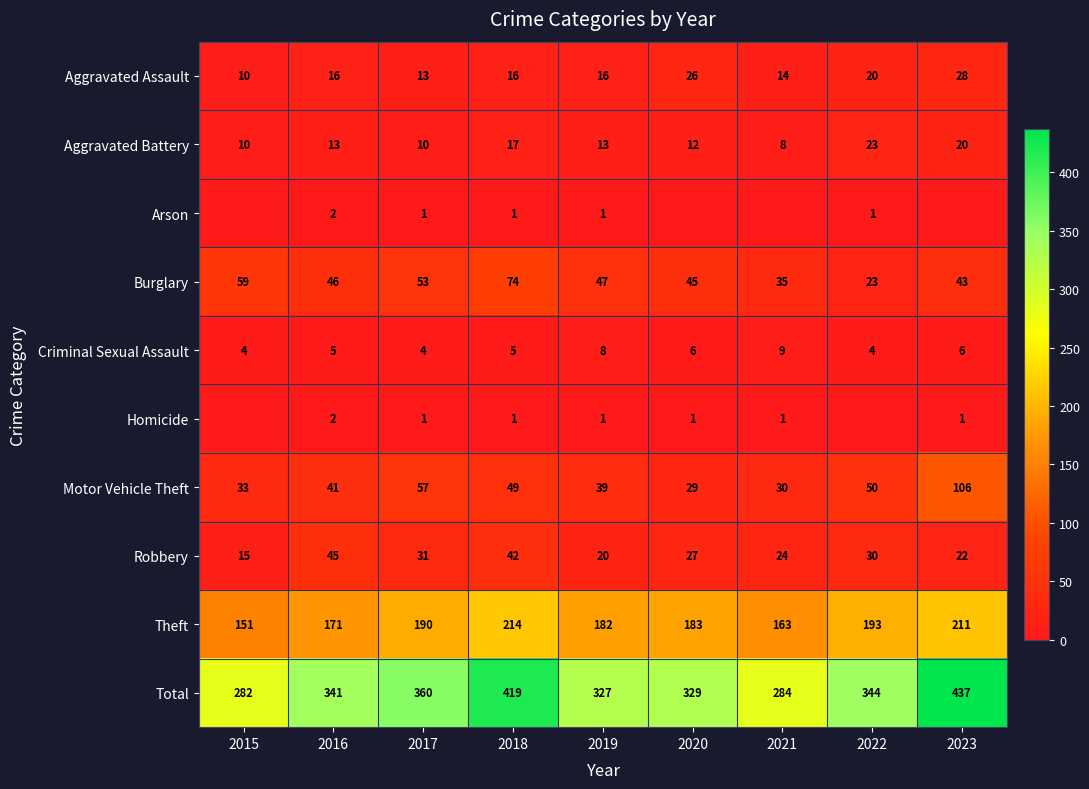

List the labels in order of Total value, largest first.

2023, 2018, 2017, 2022, 2016, 2020, 2019, 2021, 2015